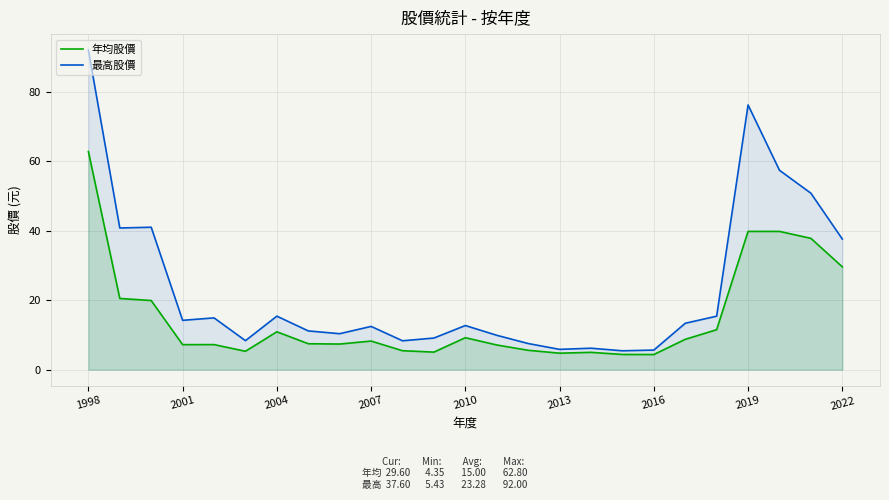

How many data points in 年均股價 are less than 7?

8